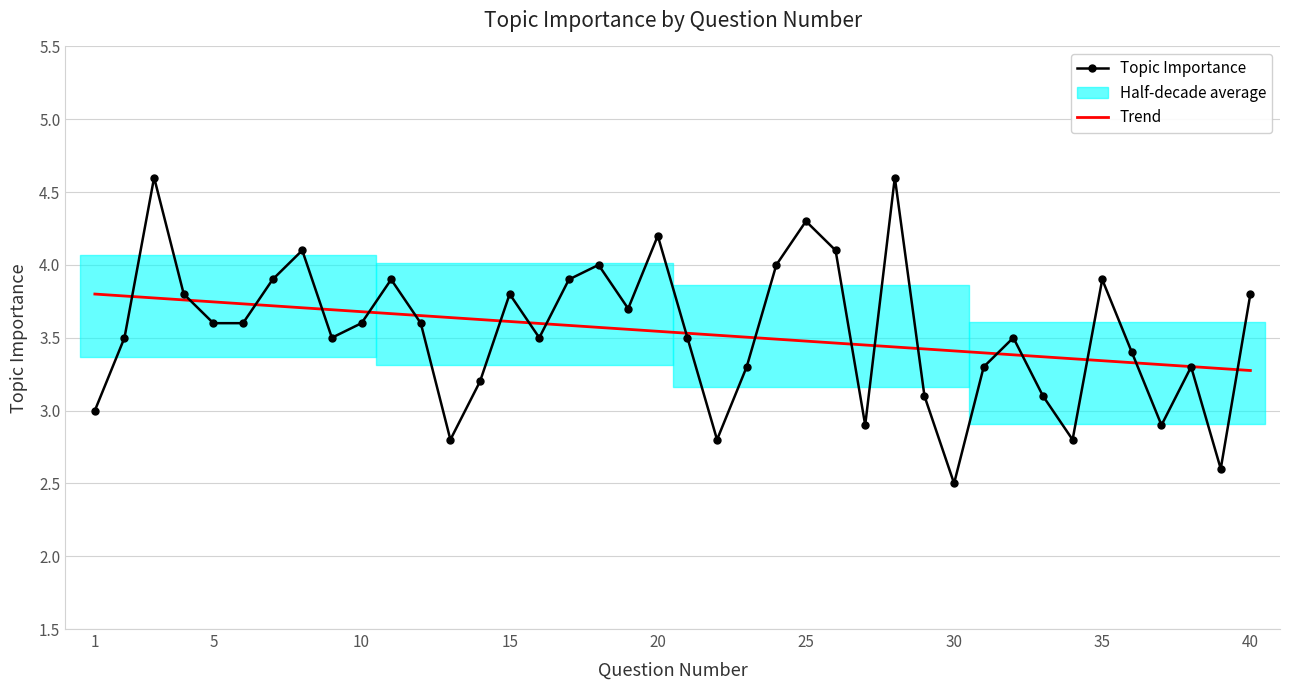

What is the greatest value displayed?

4.6